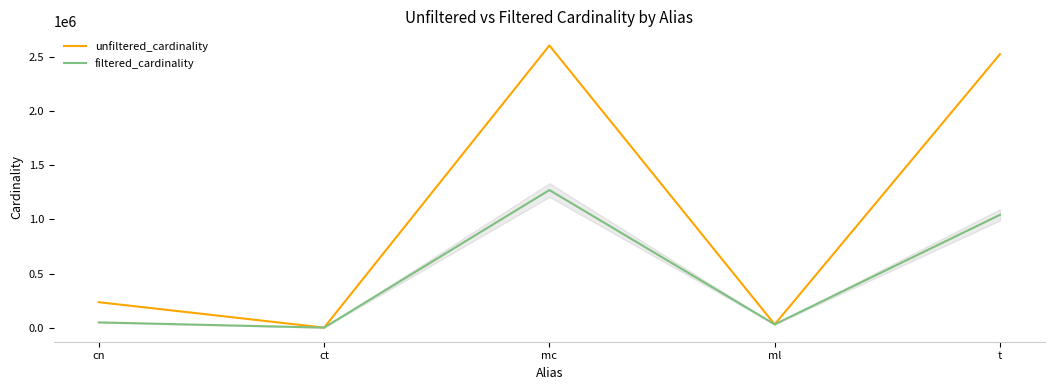

What is the difference between the unfiltered_cardinality values at t and cn?

2293315